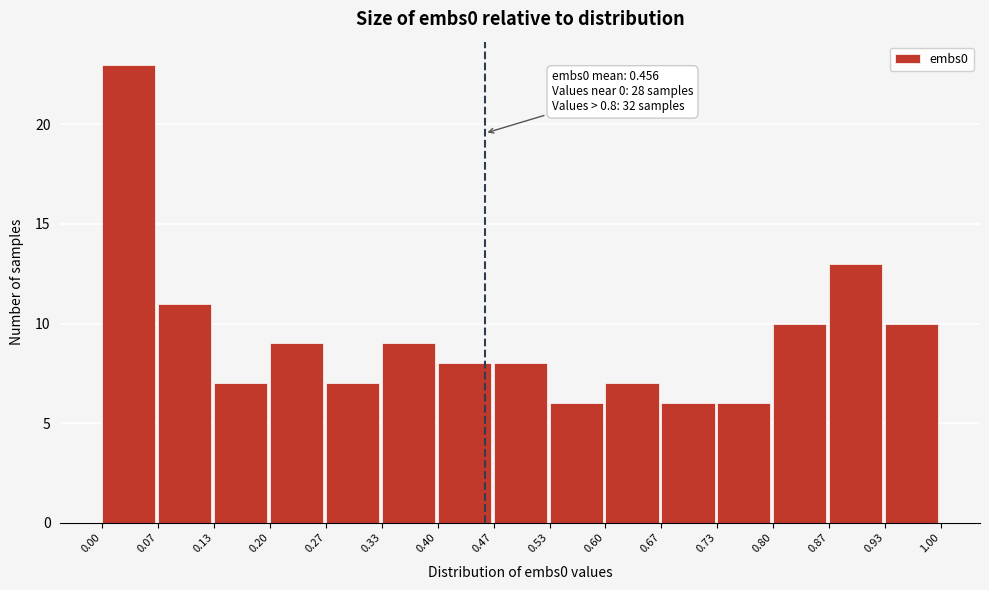

Which range on the x-axis has the tallest bar?

0.00 to 0.07